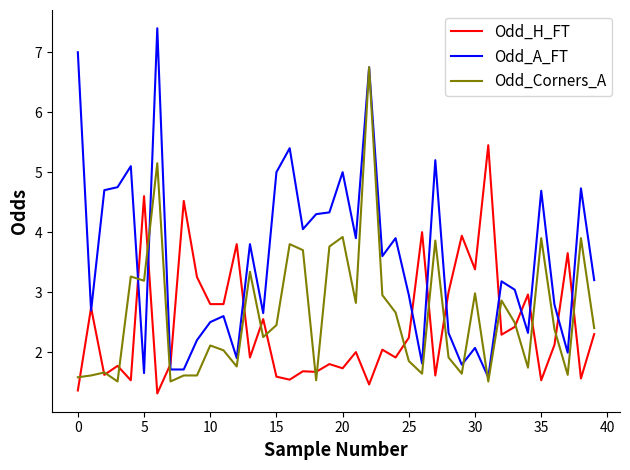

At how many categories does at least one series exceed 6?

3